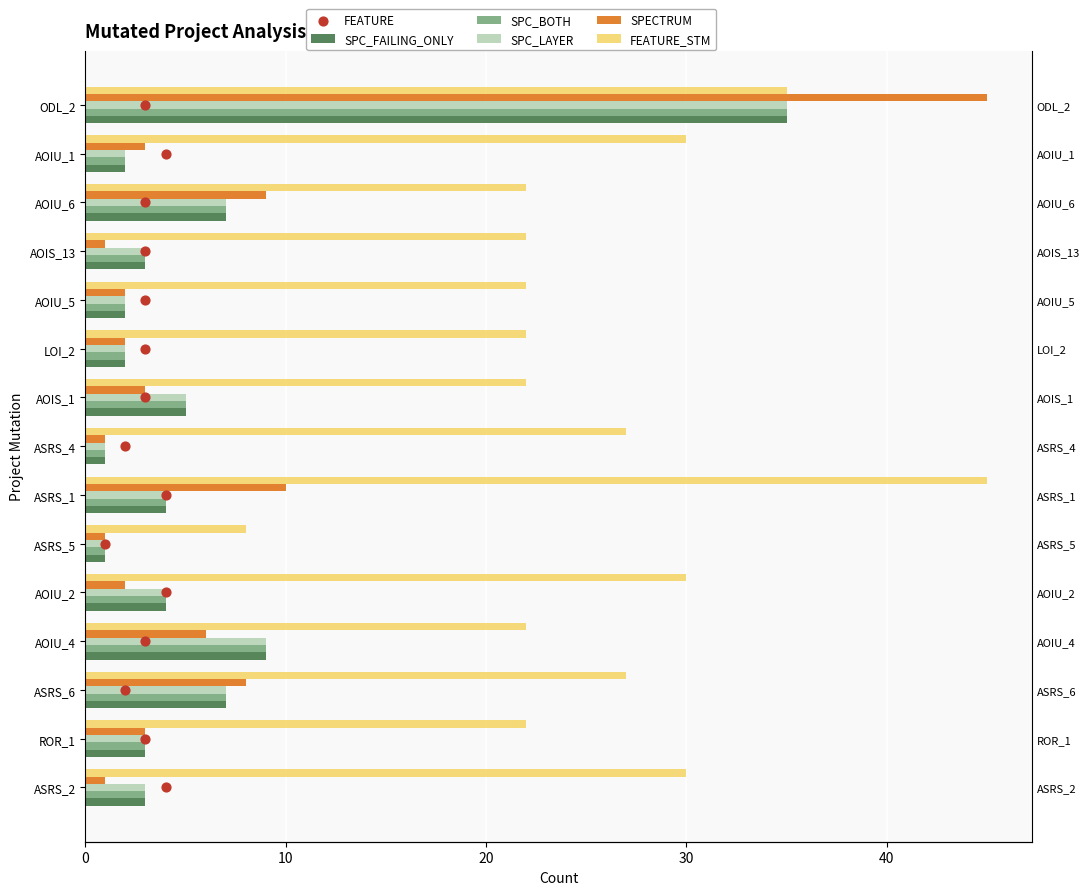

Which series contains the highest Y value?

SPECTRUM